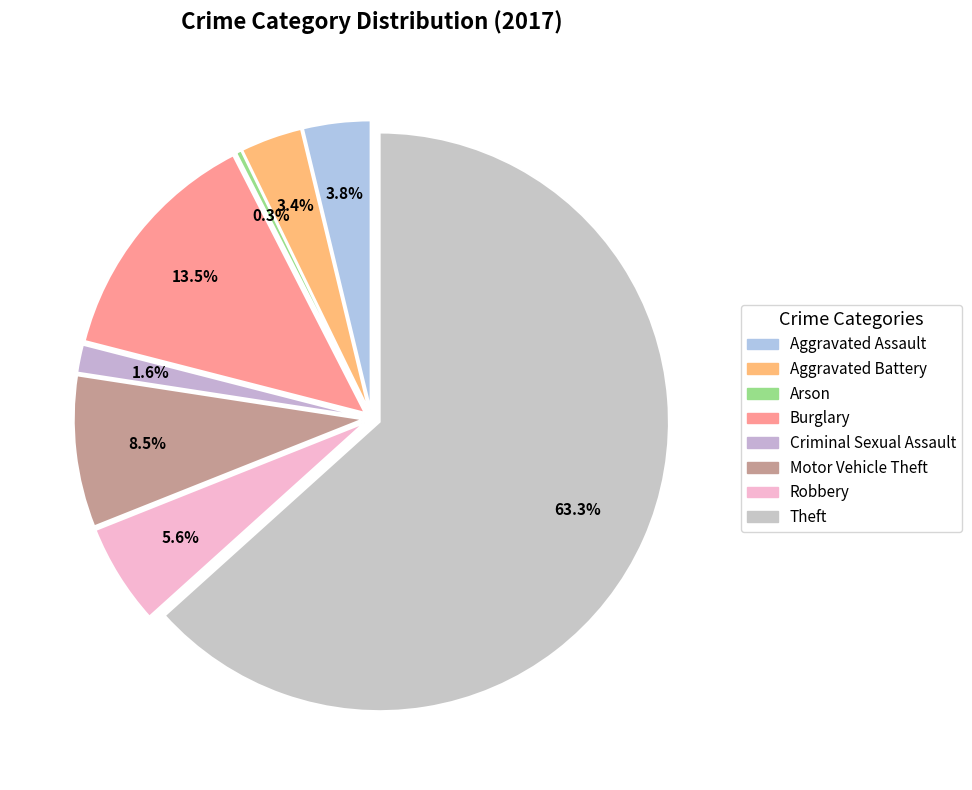

Which slice is the smallest?

Arson